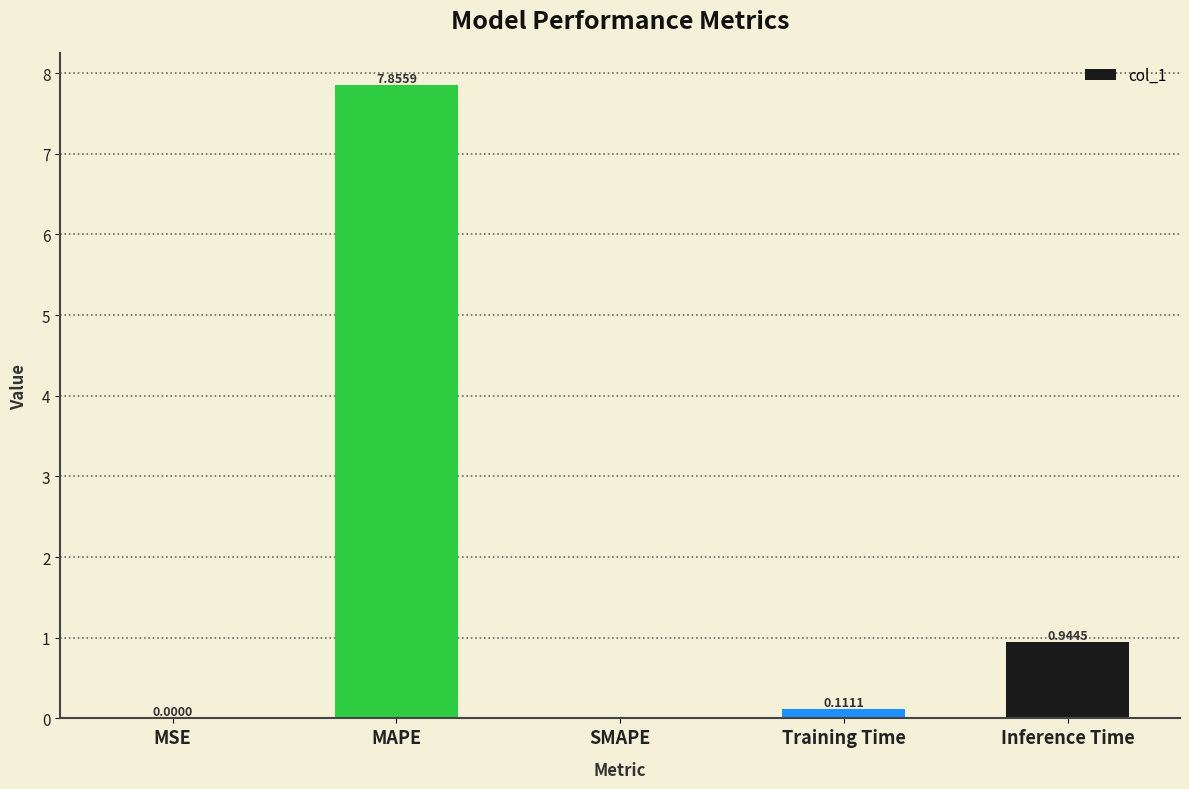

What is the sum of all values?

8.9